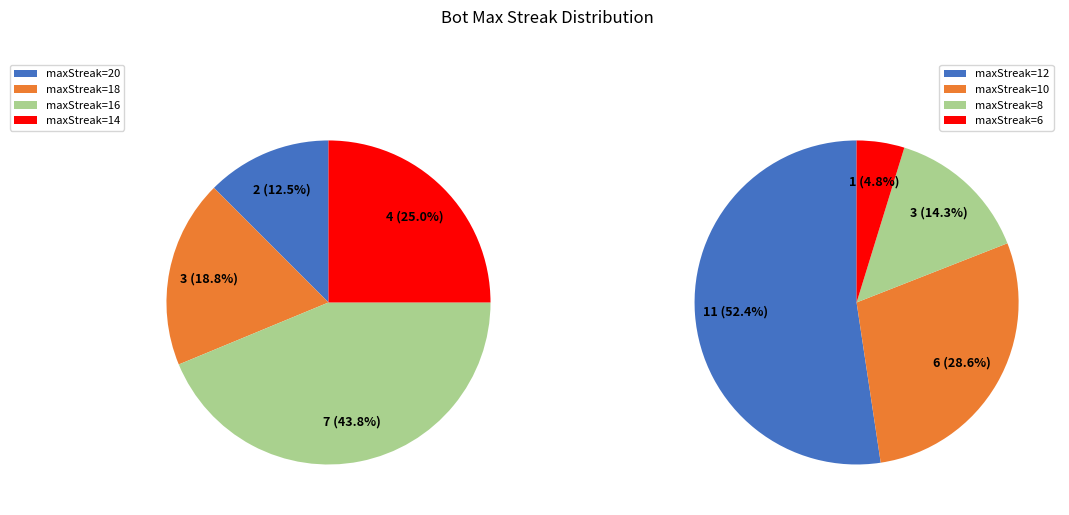

Is it true that 6 is 1% of the pie?

False